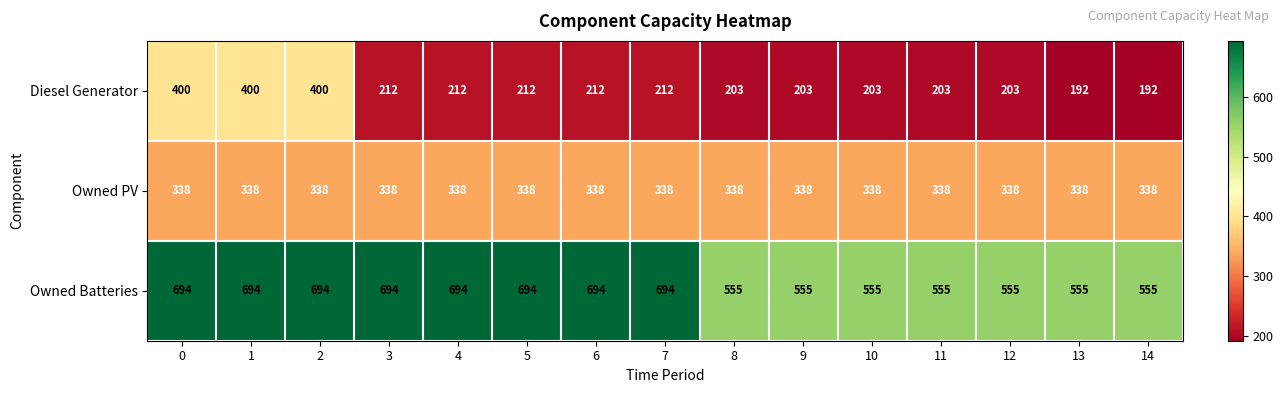

Is it true that Owned Batteries equals 555 at 14?

True